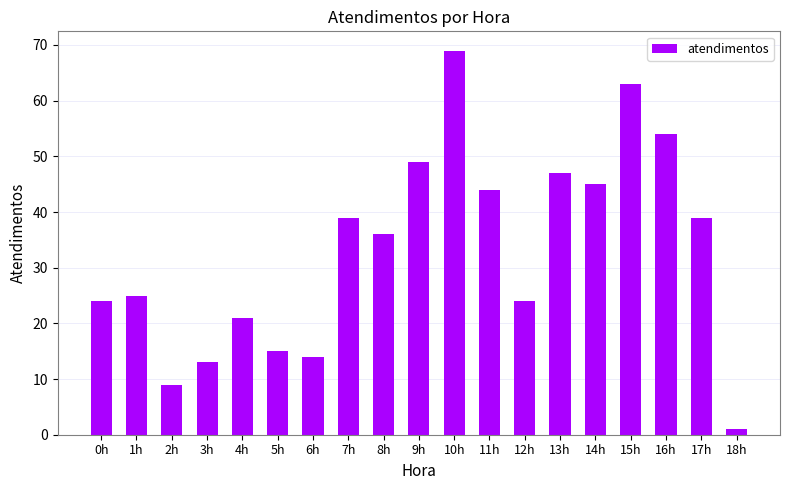

What is the value of the 4th bar from the left?

13